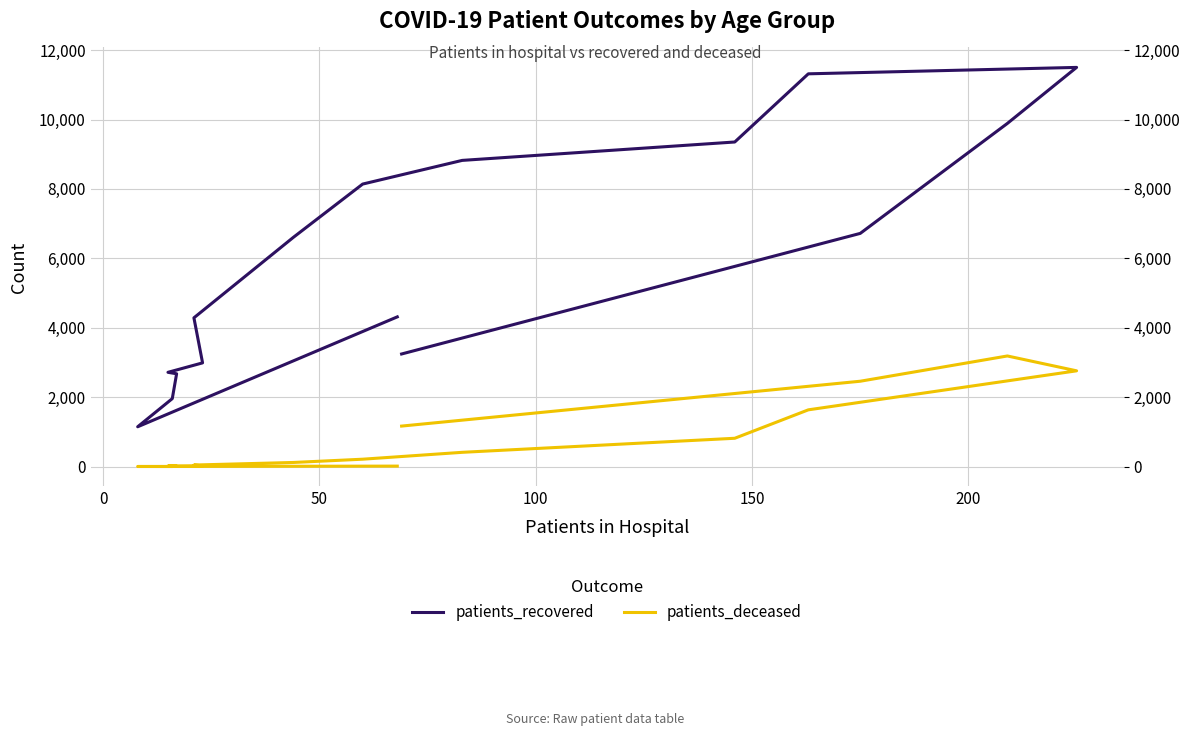

True or false: patients_deceased has more than 0 interior local peaks.

True